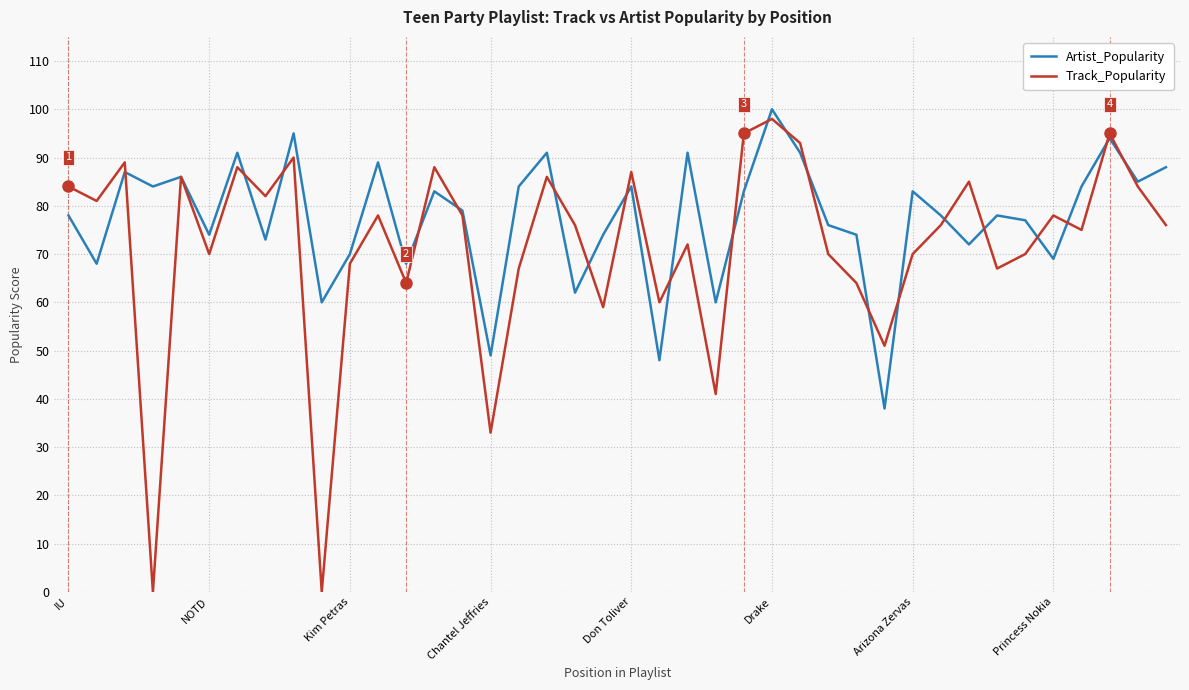

What is the highest value of the Track_Popularity series?

98